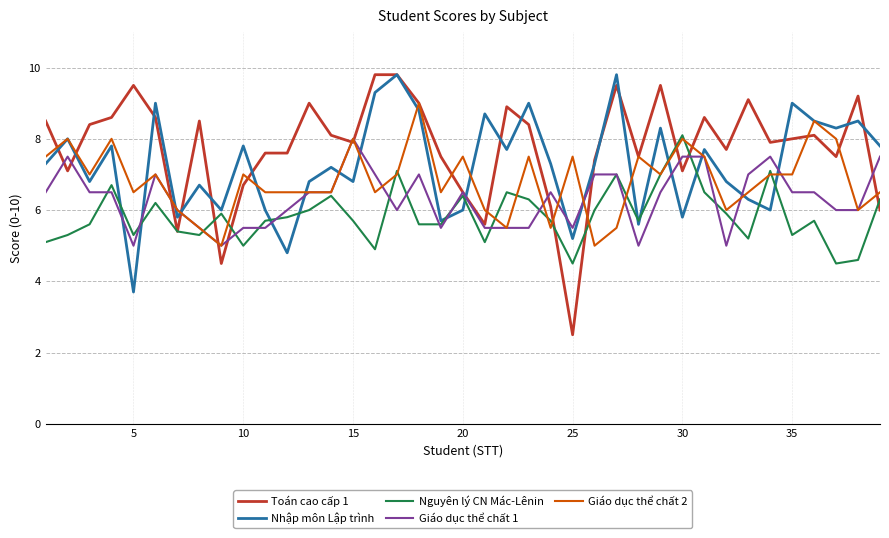

What is the smallest value displayed?

2.5